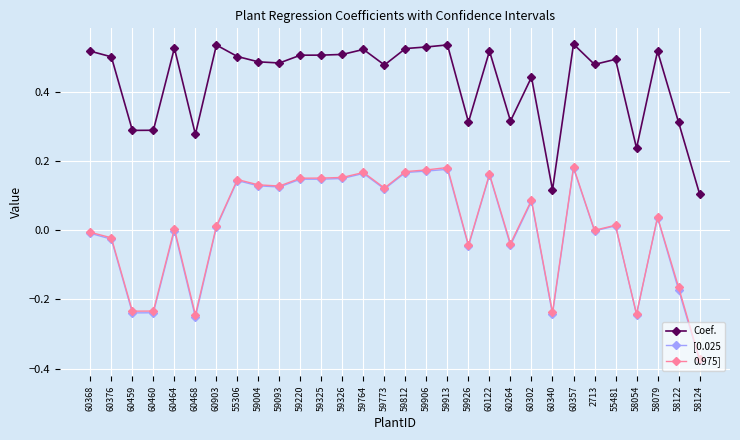

The value of Coef. at 58122 is 0.5. True or false?

False